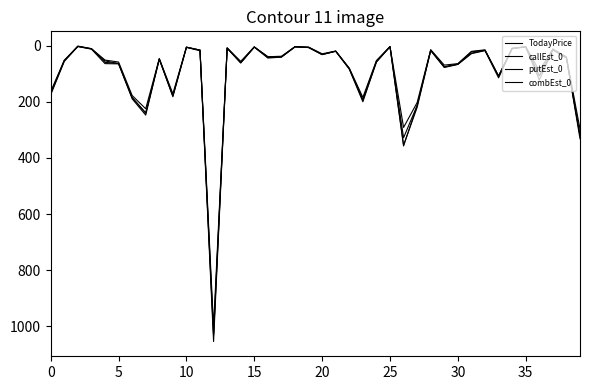

Does the chart have visible grid lines?

No